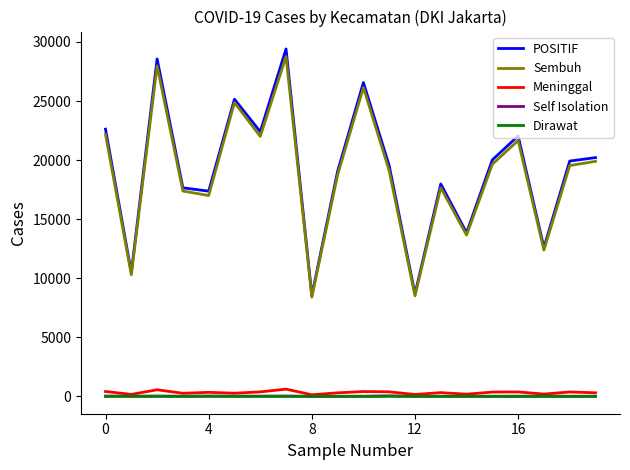

True or false: Dirawat and POSITIF intersect in this chart.

False